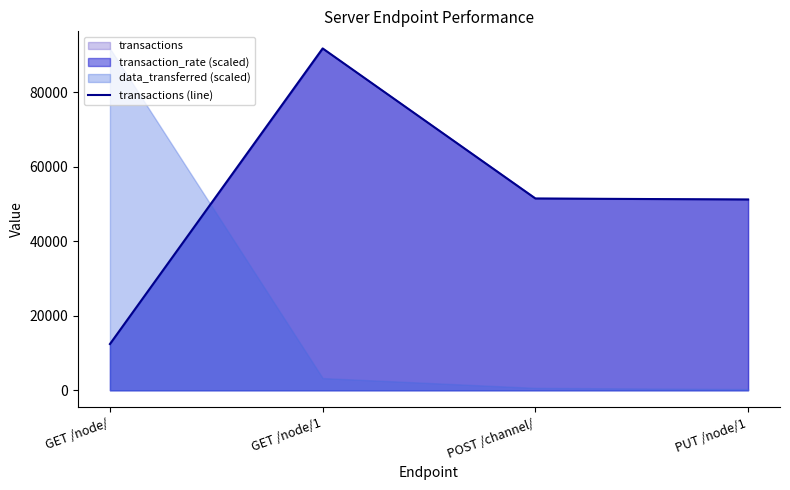

Rank the categories by value from lowest to highest.

GET /node/, PUT /node/1, POST /channel/, GET /node/1